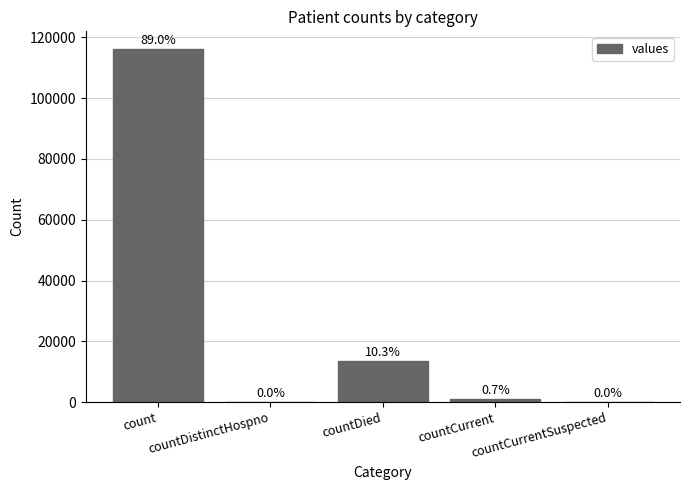

Are the bars horizontal?

No